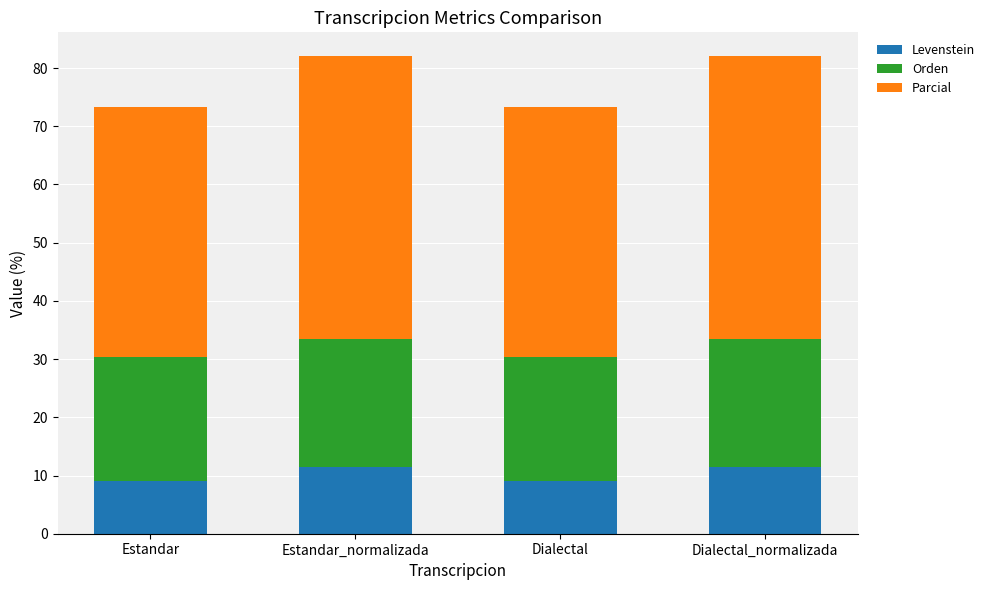

The value of Levenstein at Dialectal is 12.1. True or false?

False